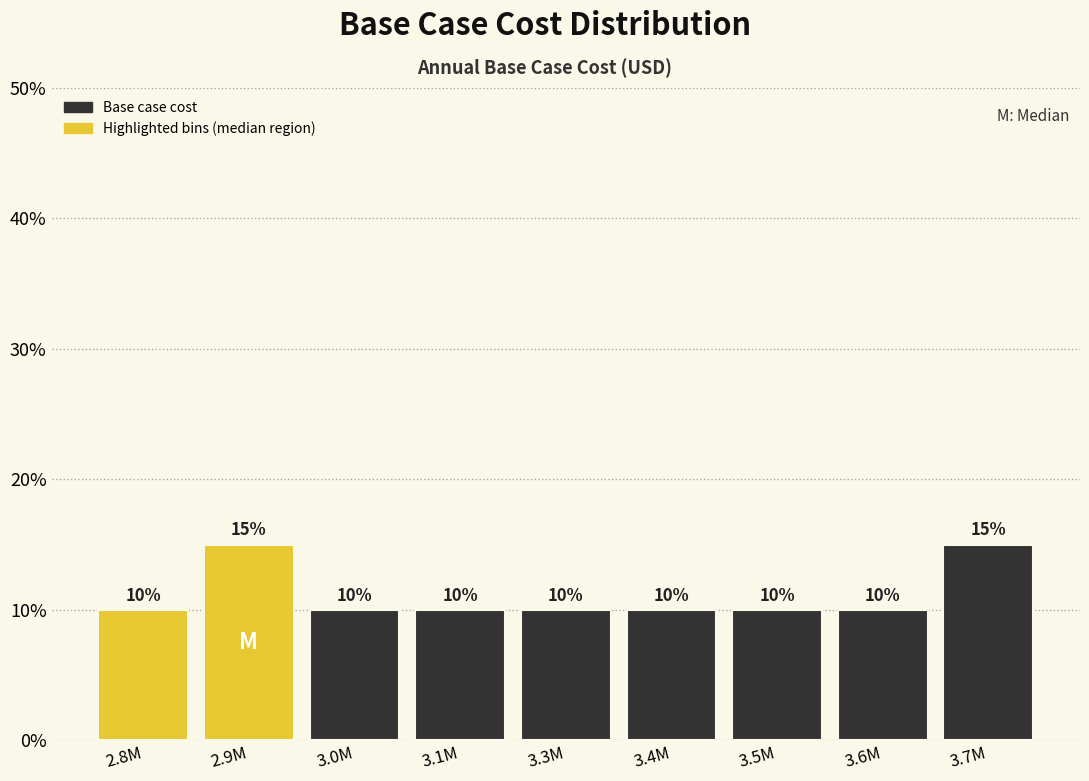

Reading left to right, extract all data points from this chart.

10	15	10	10	10	10	10	10	15